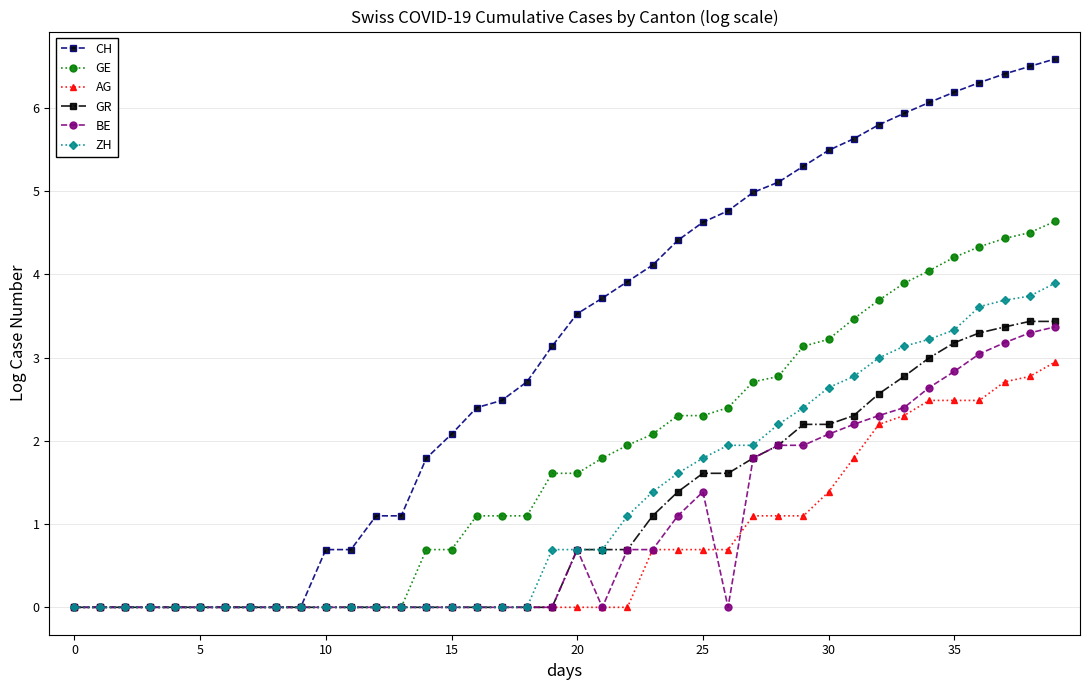

Which series has the widest spread of values?

CH